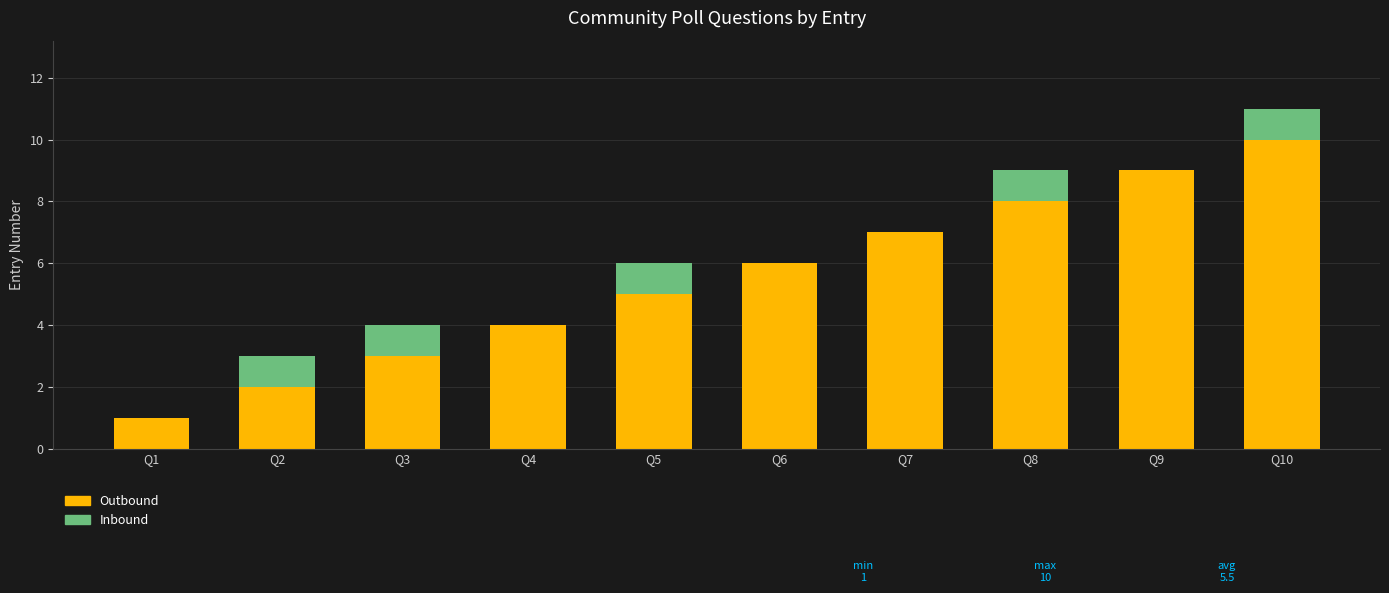

The value of Outbound at Q3 is 3. True or false?

True